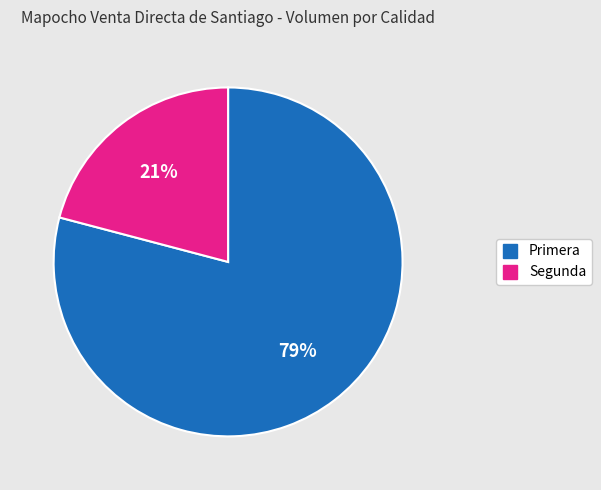

Between Segunda and Primera, which is larger?

Primera